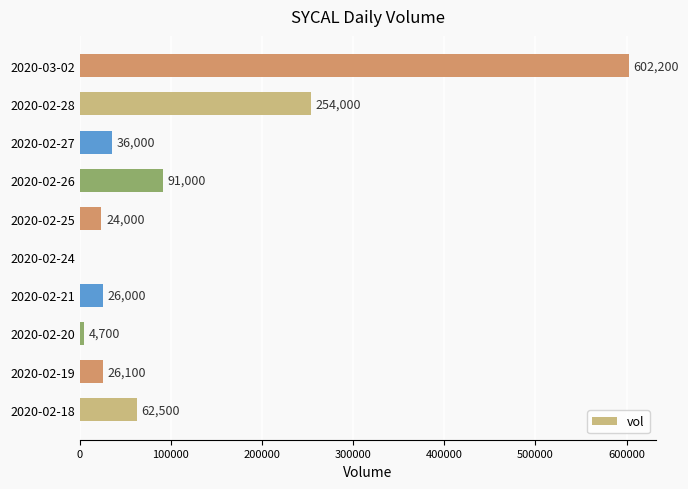

Reading top to bottom, what are all the values shown in this chart?

2020-03-02=602200	2020-02-28=254000	2020-02-27=36000	2020-02-26=91000	2020-02-25=24000	2020-02-24=0	2020-02-21=26000	2020-02-20=4700	2020-02-19=26100	2020-02-18=62500